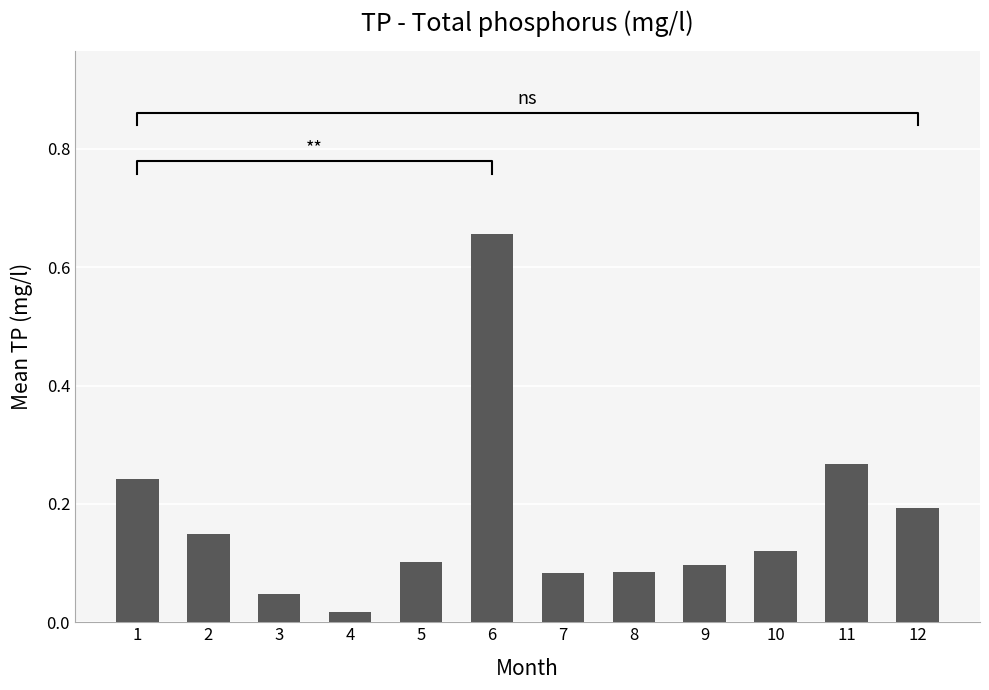

Rank the categories by value from highest to lowest.

6, 11, 1, 12, 2, 10, 5, 9, 8, 7, 3, 4